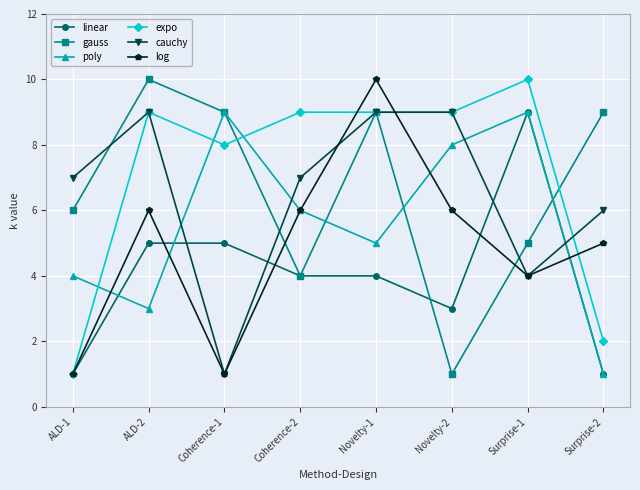

What is the label of the 1st point from the left?

ALD-1